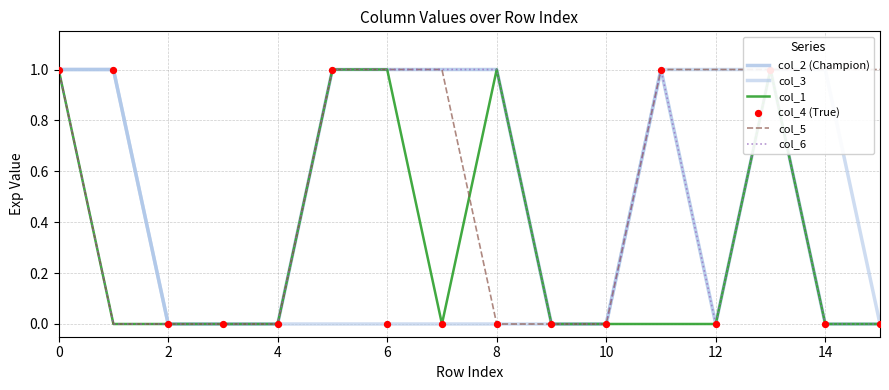

Which series has the largest Y range (max minus min)?

col_2 (Champion)